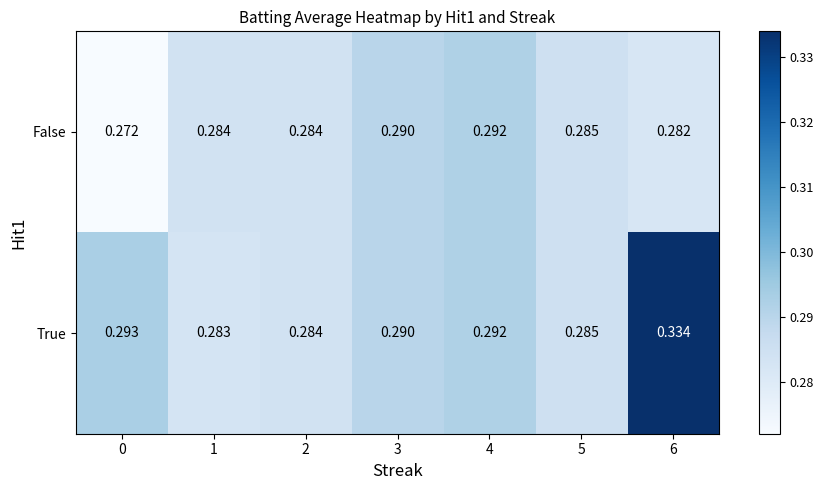

Is the value of False at 1 greater than the value of True at 6?

No